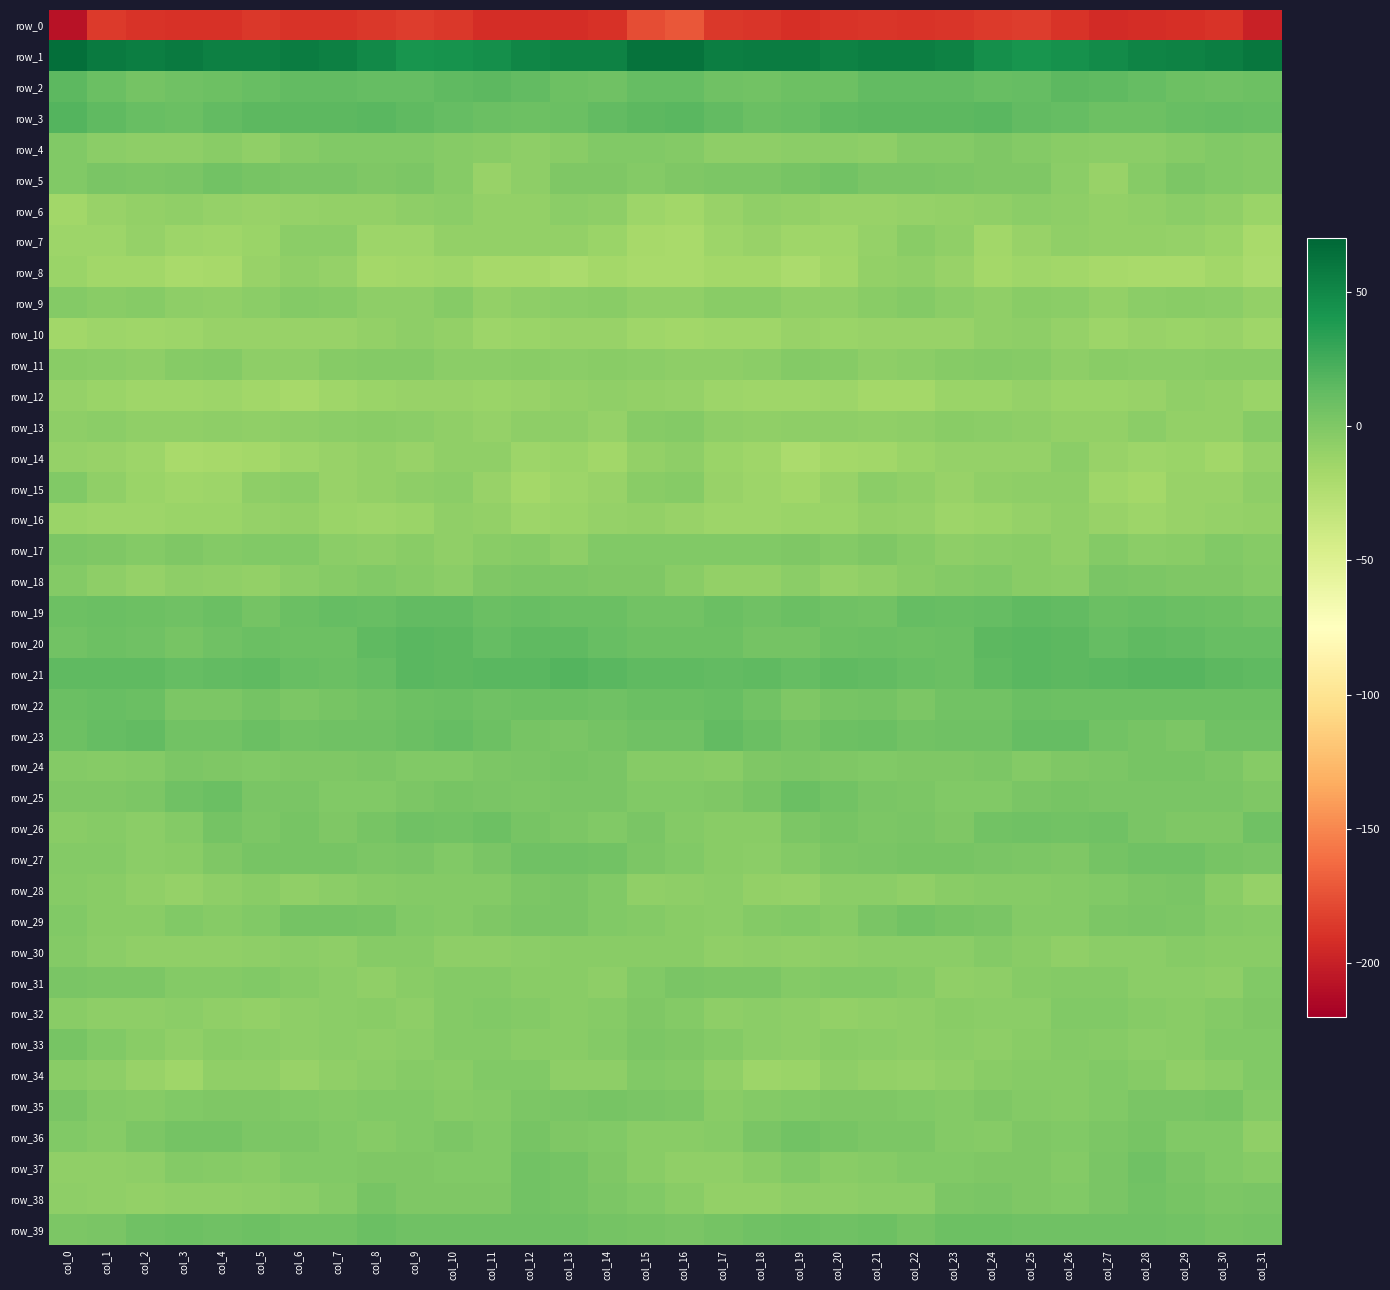

At col_6, list the series in order from largest to smallest.

row_1, row_3, row_2, row_21, row_19, row_20, row_23, row_39, row_29, row_26, row_27, row_25, row_5, row_22, row_36, row_24, row_37, row_35, row_17, row_9, row_31, row_4, row_18, row_30, row_7, row_38, row_15, row_11, row_32, row_33, row_13, row_8, row_28, row_16, row_6, row_34, row_10, row_14, row_12, row_0